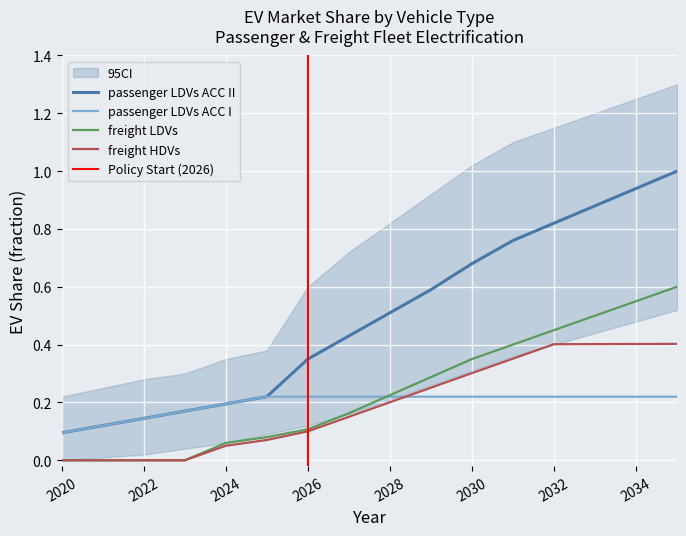

What is the total value across all series at 2020?

0.2